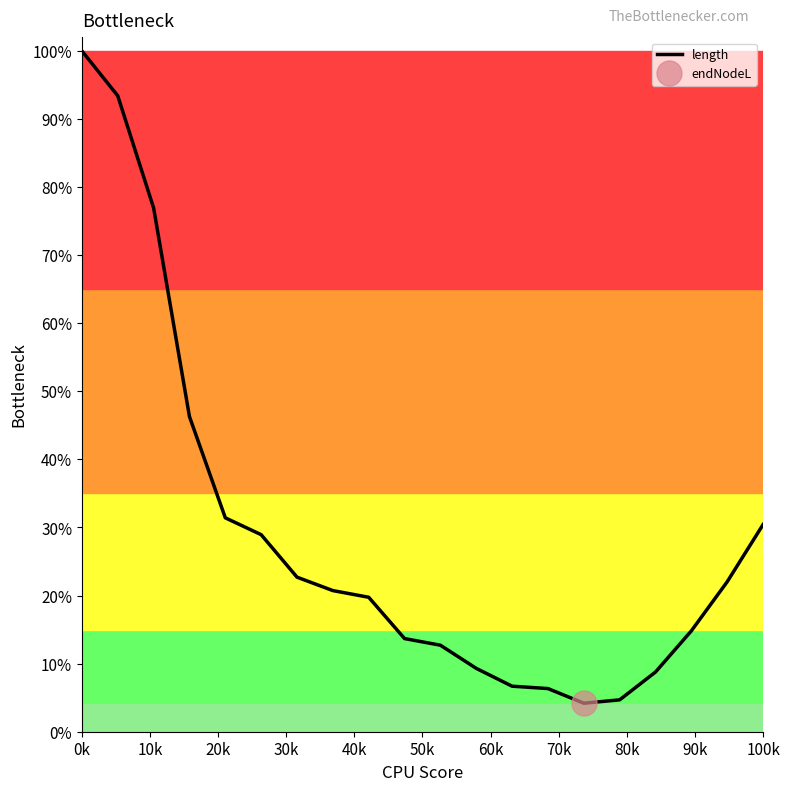

Reading left to right, list all the values displayed in this chart.

1.0	0.9	0.8	0.5	0.3	0.3	0.2	0.2	0.2	0.1	0.1	0.1	0.1	0.1	0.0	0.0	0.1	0.1	0.2	0.3